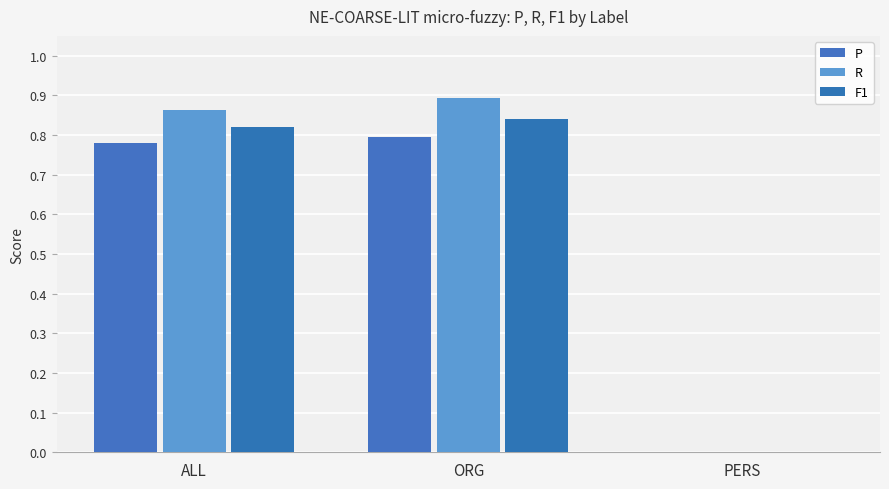

How many R values are between 0 and 1?

3